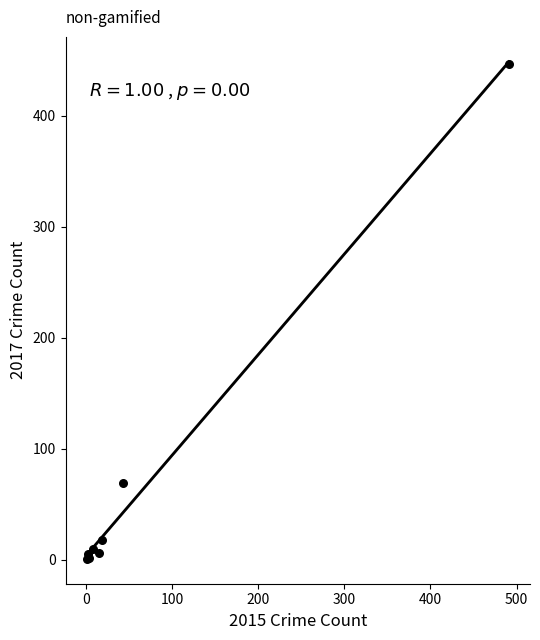

What Y value in the scatter plot is closest to 224?

69